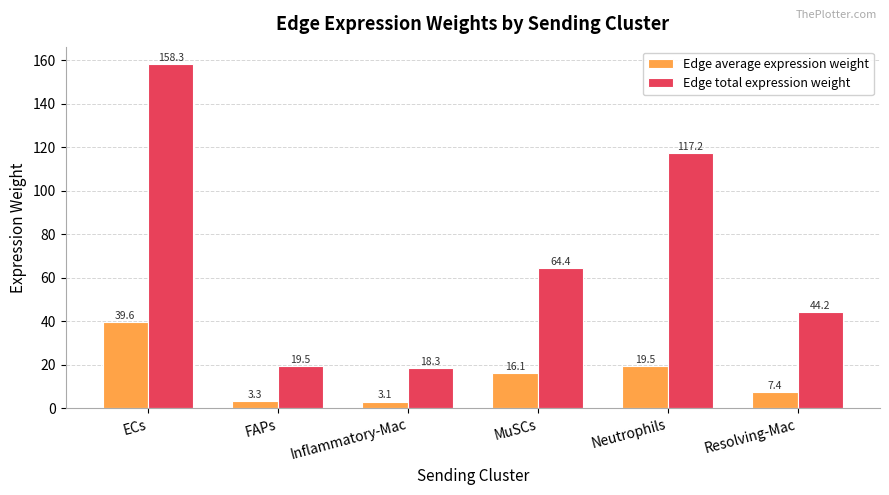

What is the total value across all series at MuSCs?

80.4